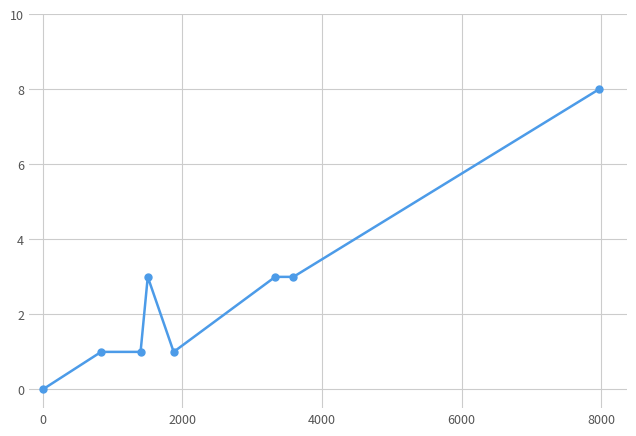

How many distinct data groups are displayed?

1